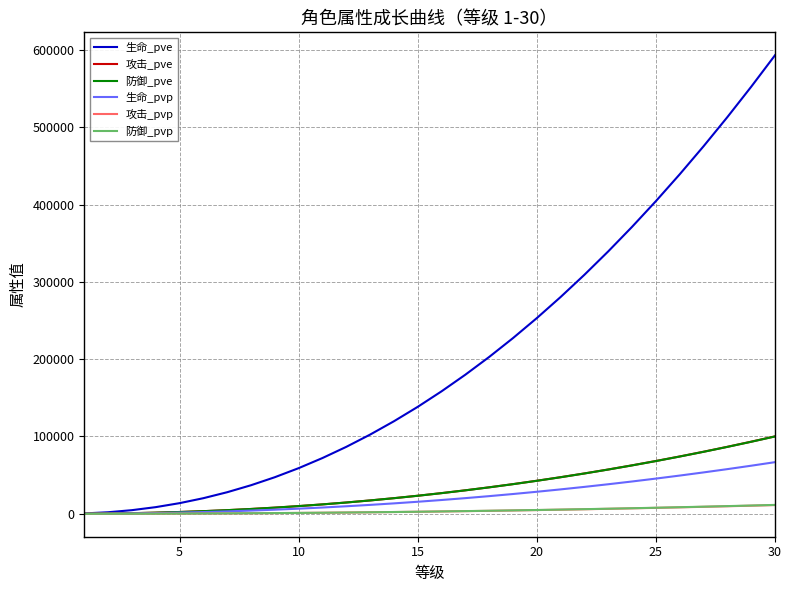

Which series has the widest spread of values?

生命_pve